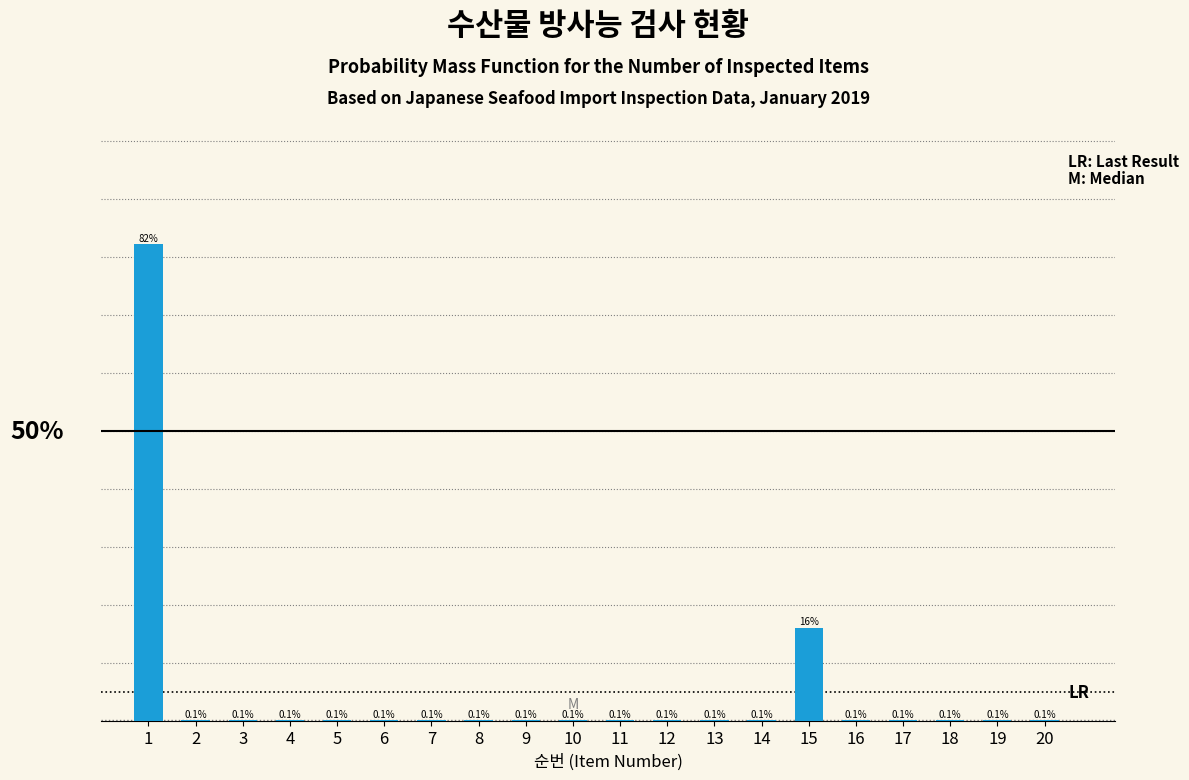

Are the bars horizontal?

No